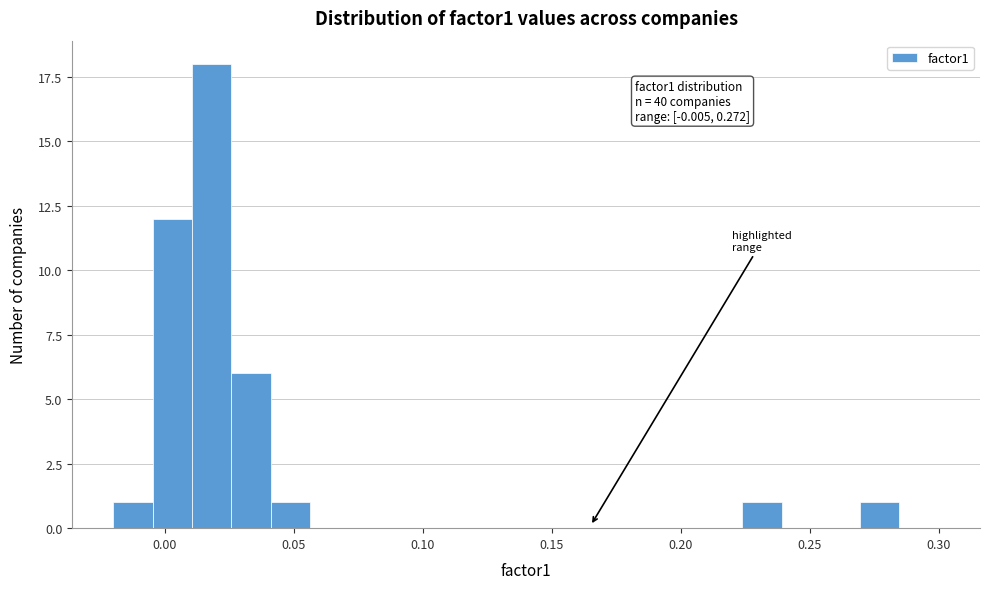

Read against the x-axis, roughly where is the centre of the tallest bar?

0.020